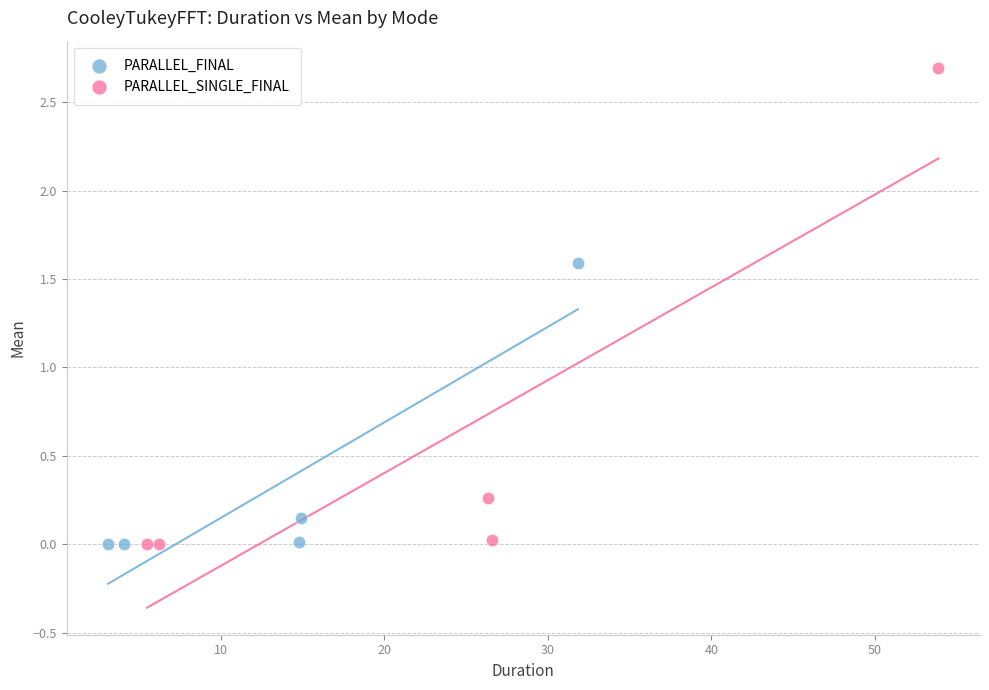

Which series has the largest Y range (max minus min)?

PARALLEL_SINGLE_FINAL